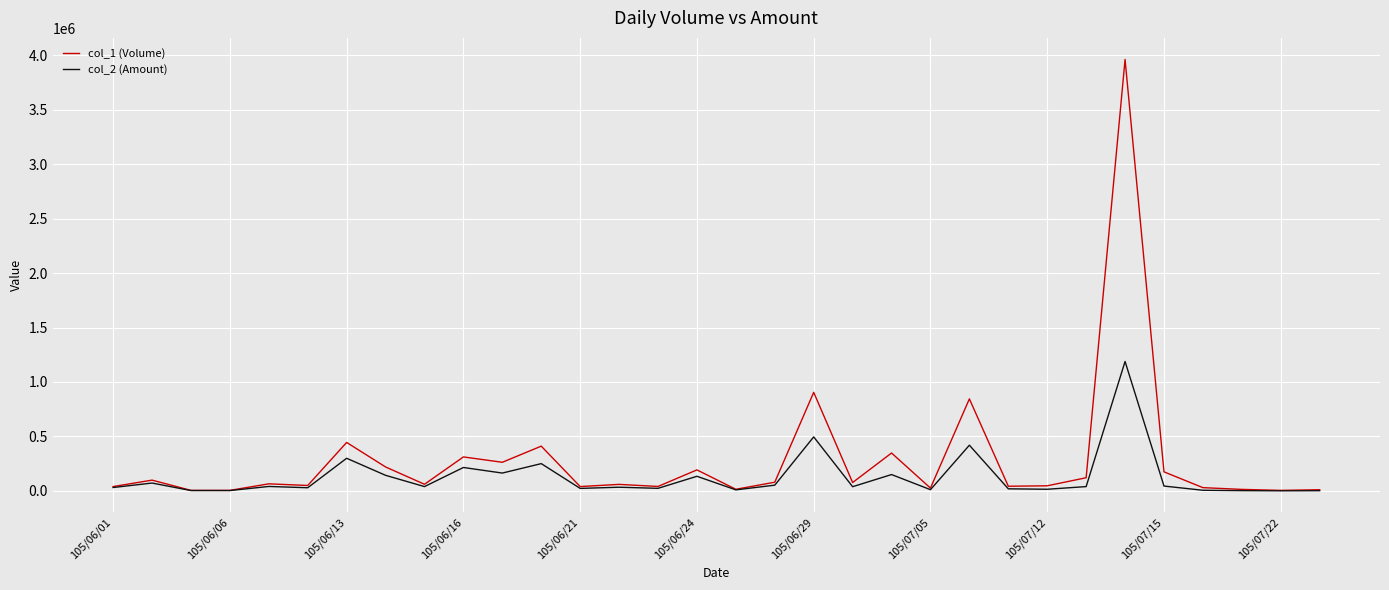

Does the chart have visible grid lines?

Yes